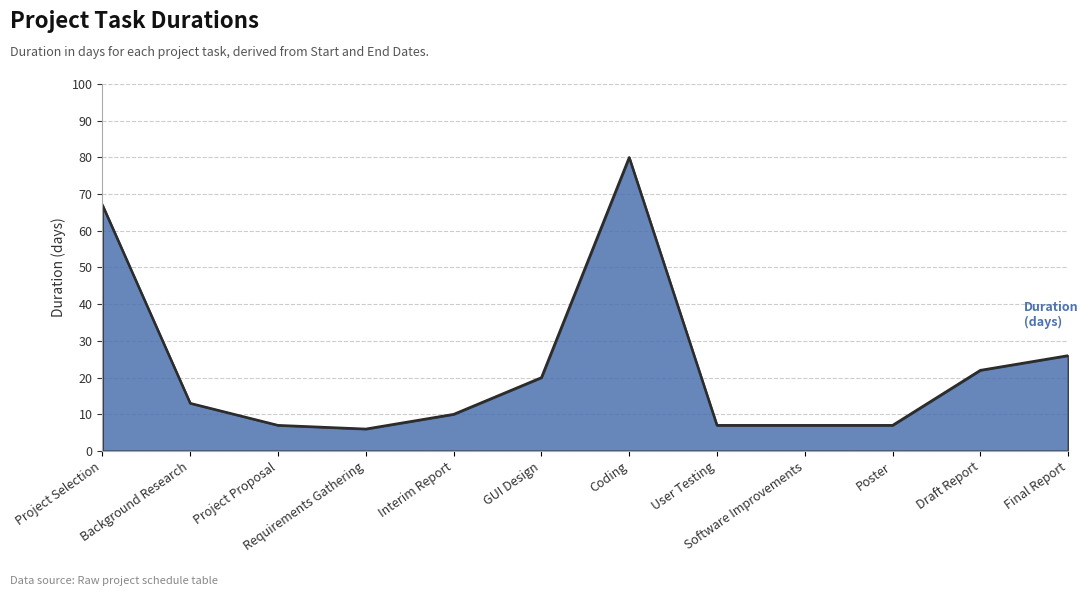

What is the change in value from GUI Design to User Testing?

-13